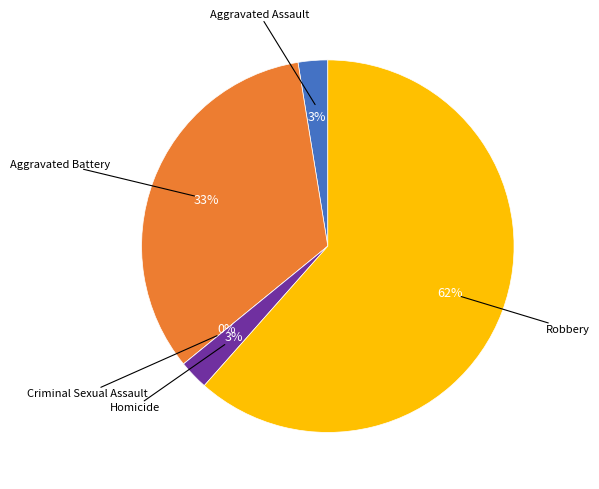

What percentage is the Robbery slice, to the nearest percent?

62%